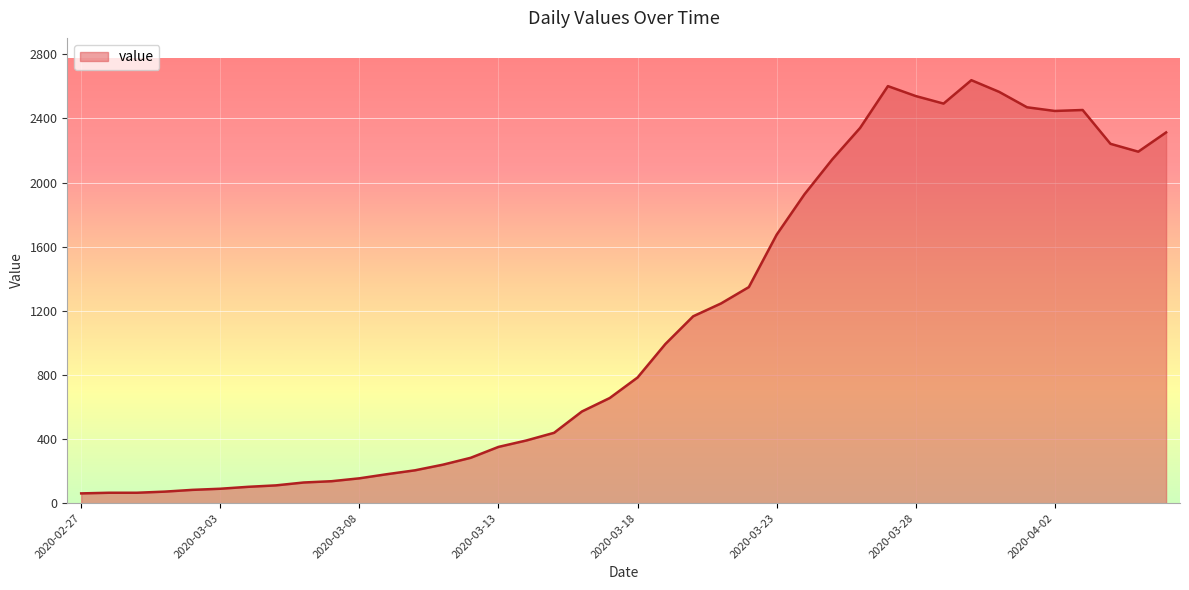

What is the difference between the maximum and minimum values?

2578